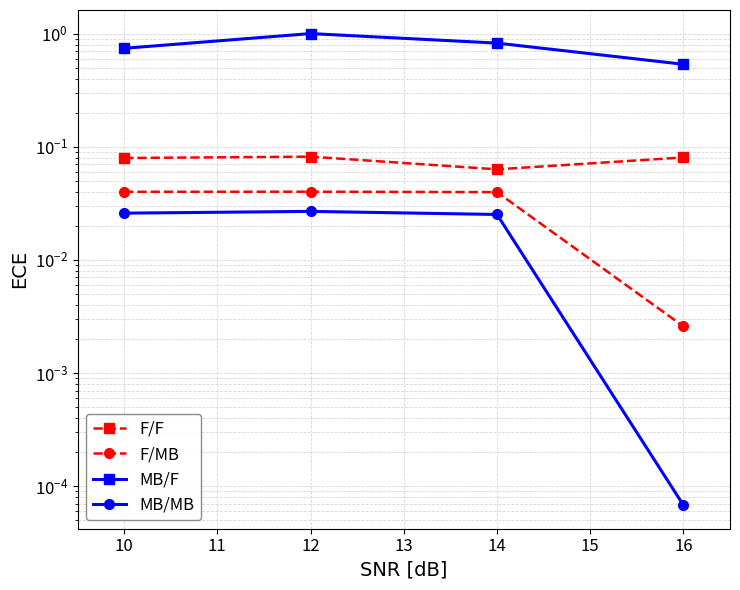

The F/MB series shows 0.0 at 10. True or false?

False